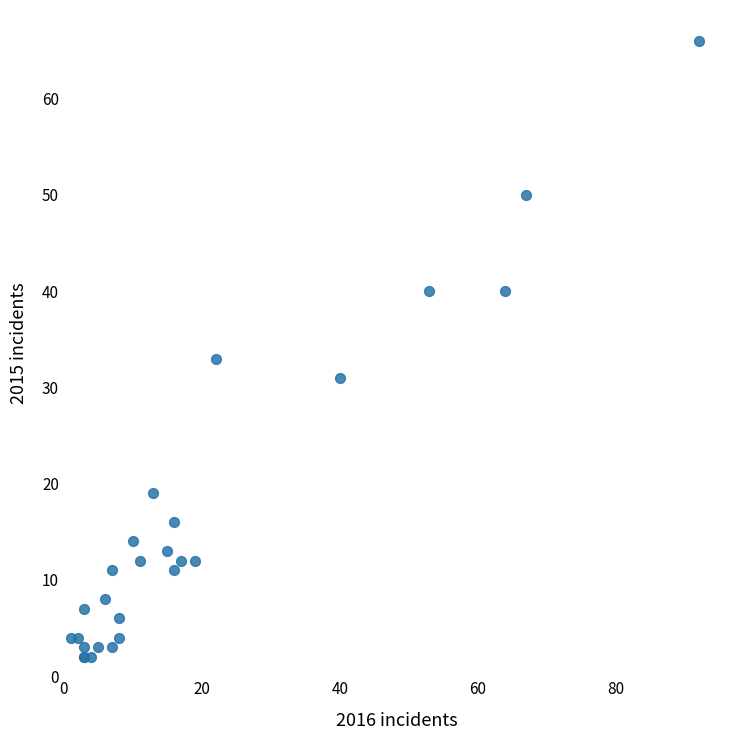

What Y value in the scatter plot is closest to 34?

33